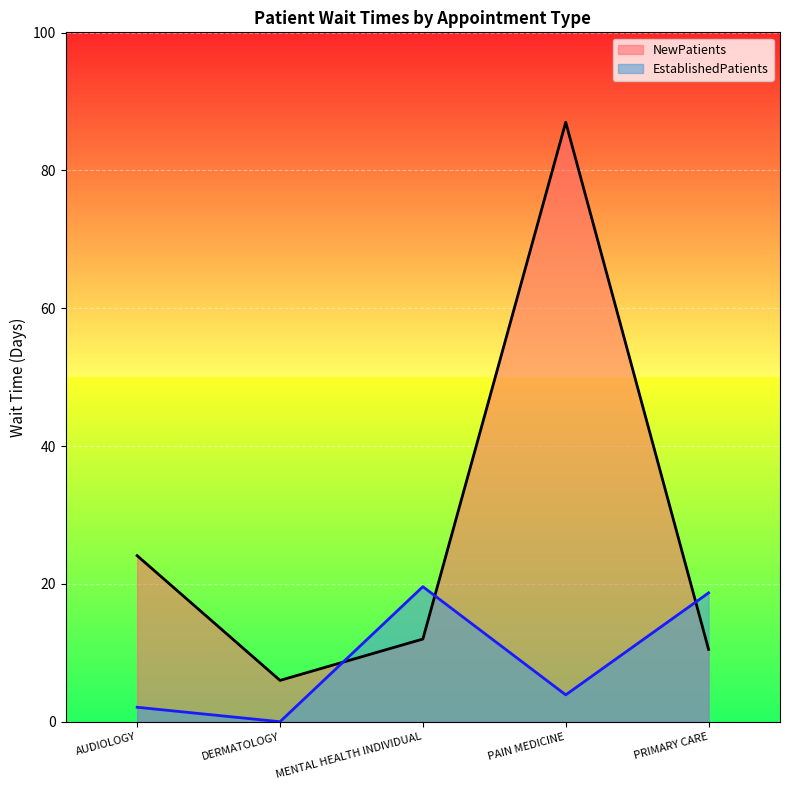

List the series in order of their peak value, lowest first.

EstablishedPatients, NewPatients